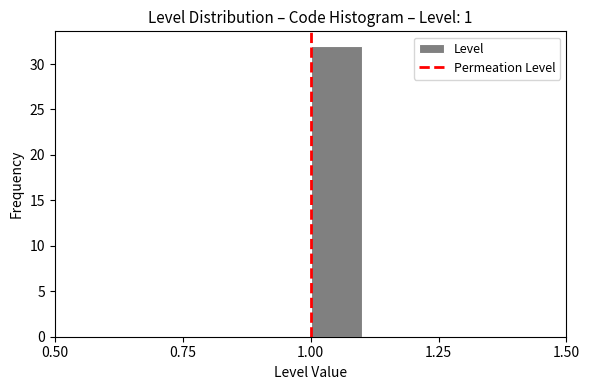

Around what value on the x-axis is the tallest bar? Give the approximate position of its centre, as read against the axis.

1.05